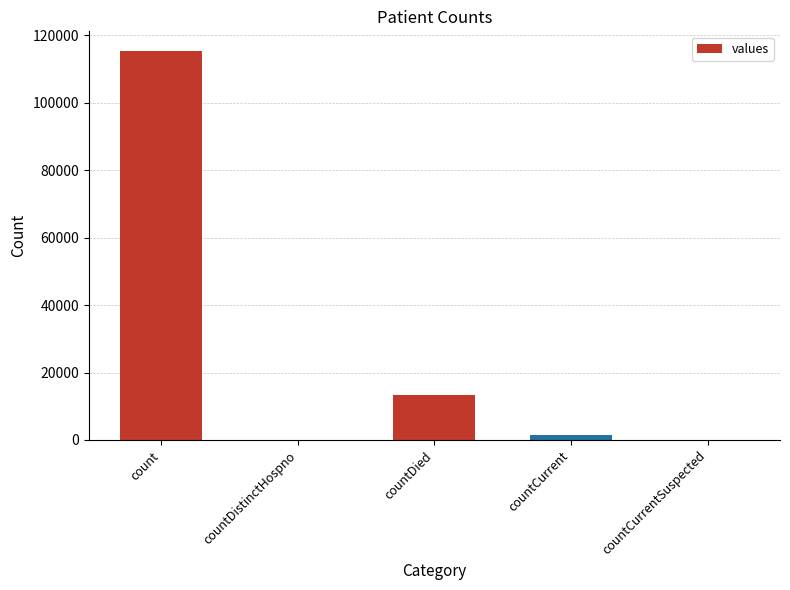

What is the sum of all values?

130105